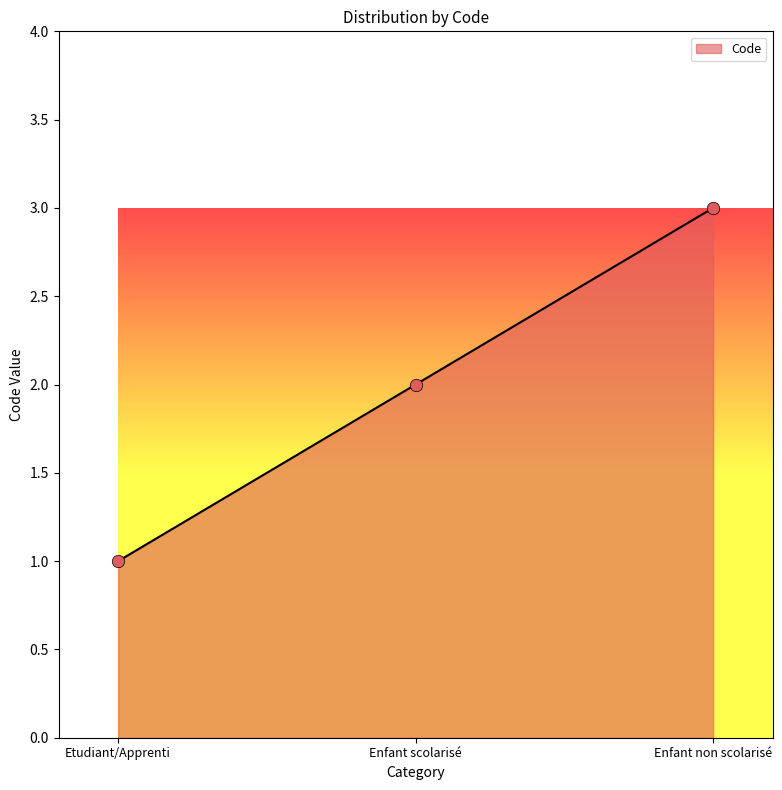

What is the change in value from Enfant scolarisé to Enfant non scolarisé?

+1